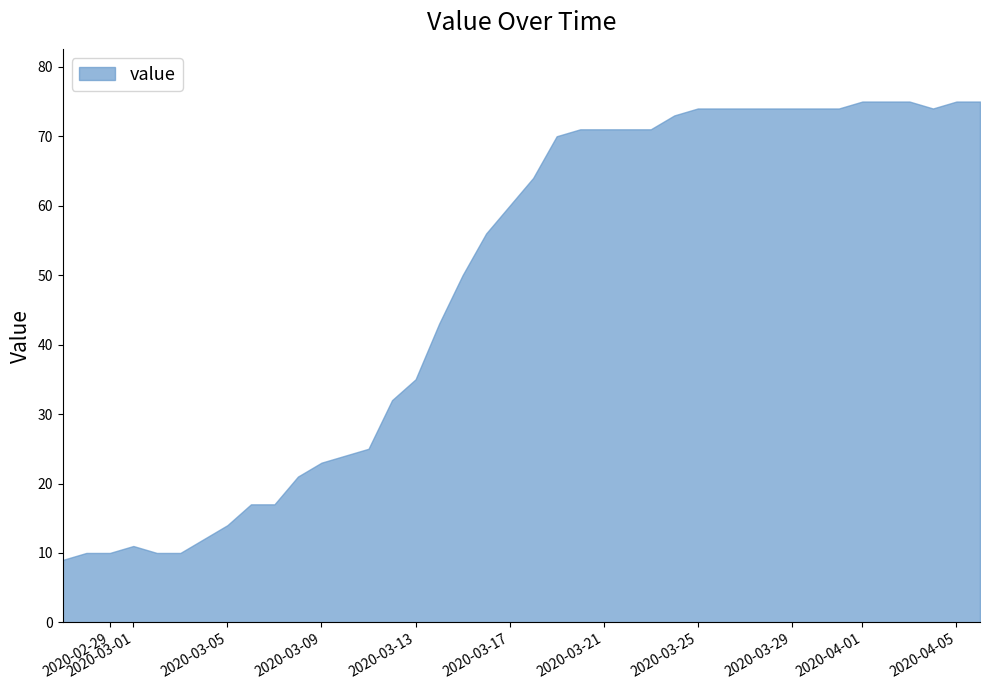

What is the smallest value displayed?

9